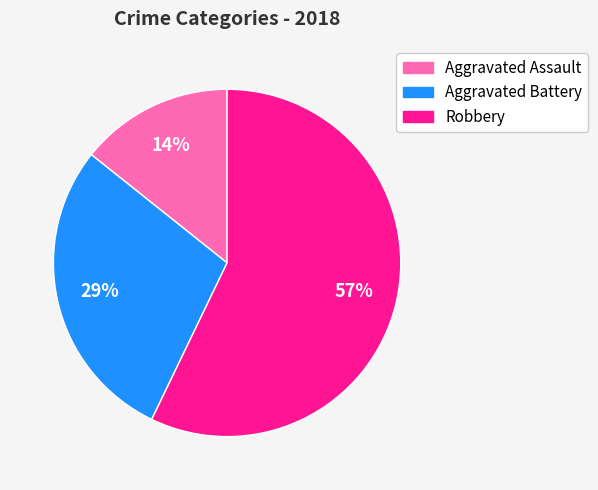

Is it true that Robbery is 57% of the pie?

True